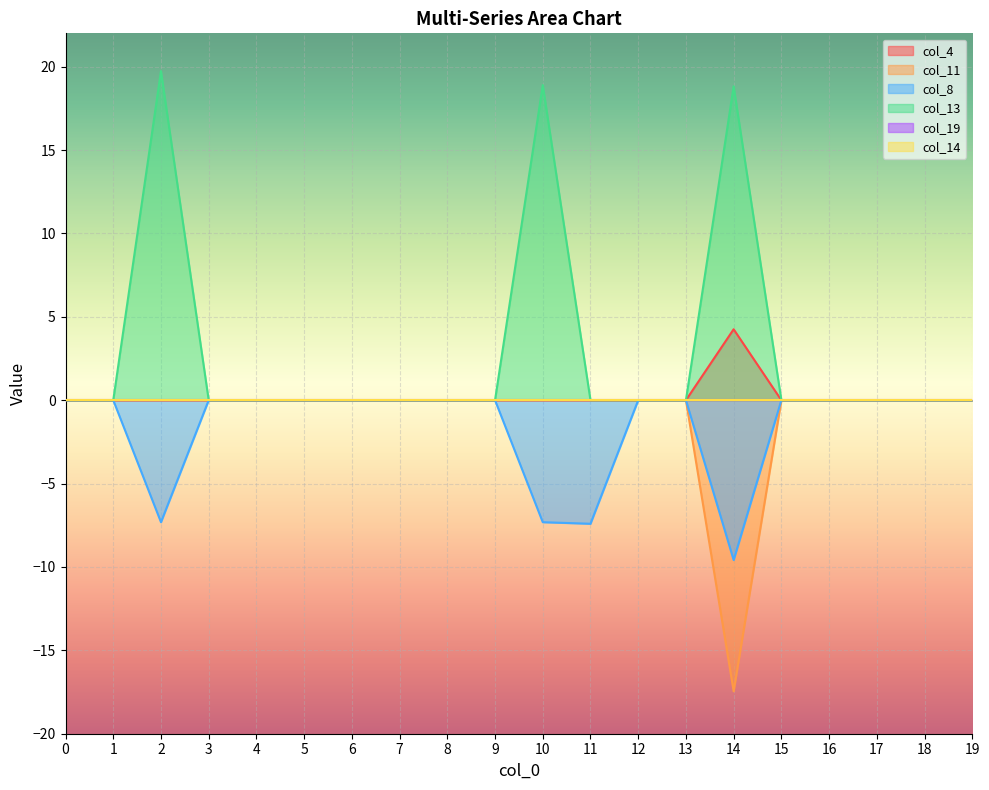

True or false: col_4 and col_8 cross at least once.

False